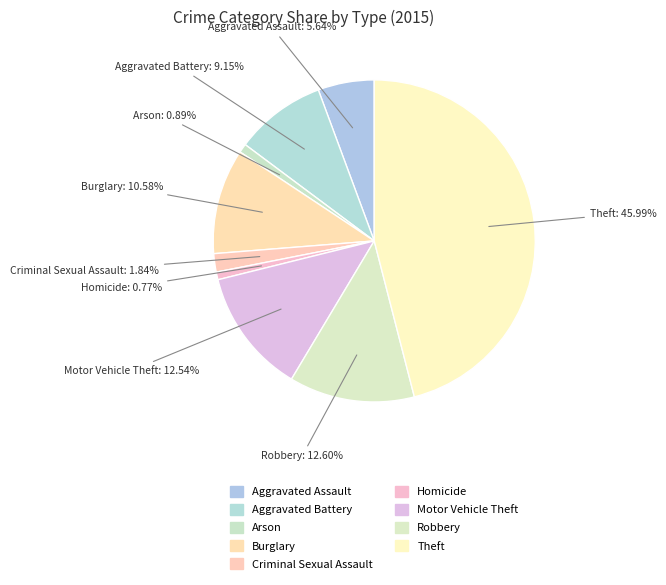

Is the sum of Arson and Aggravated Battery greater than half?

No